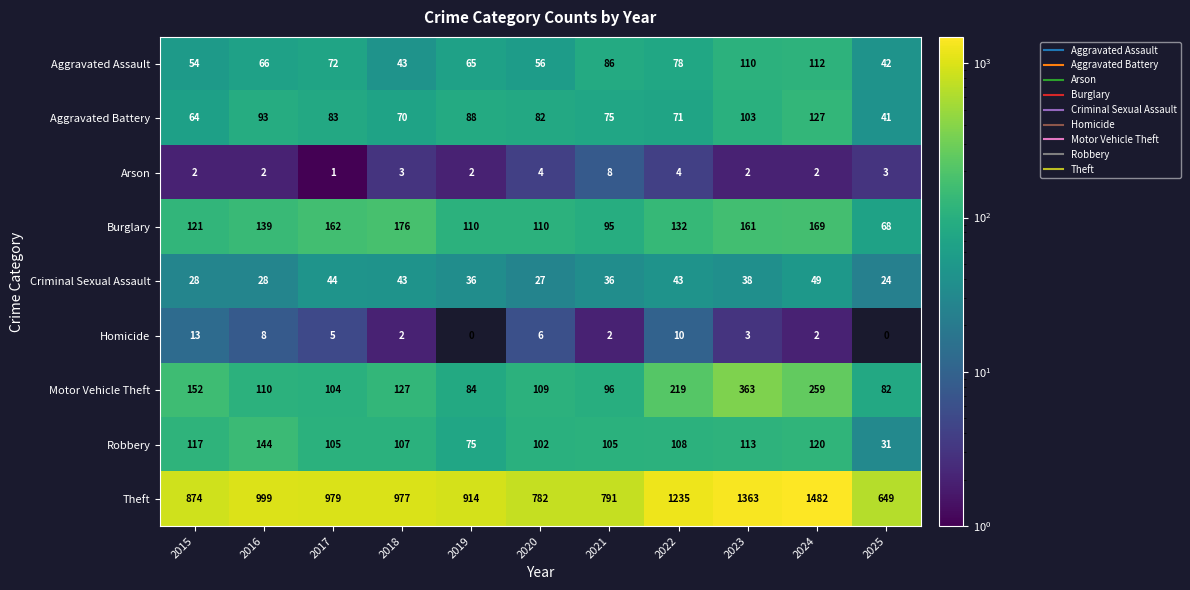

Which label corresponds to the largest value in the chart?

2024